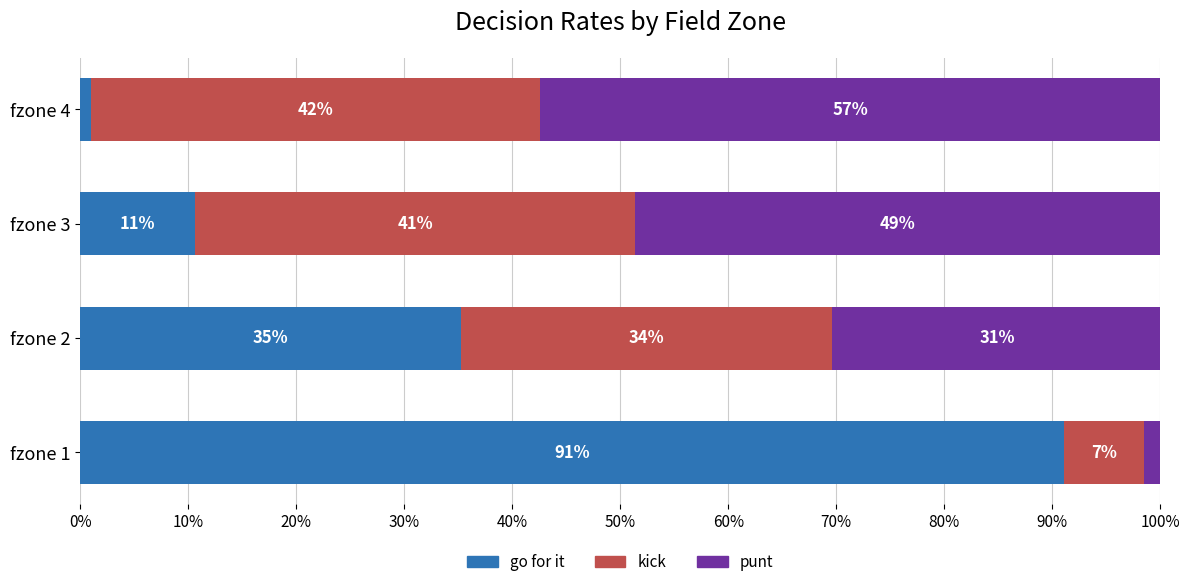

What are all the series names shown in the legend?

go for it, kick, punt